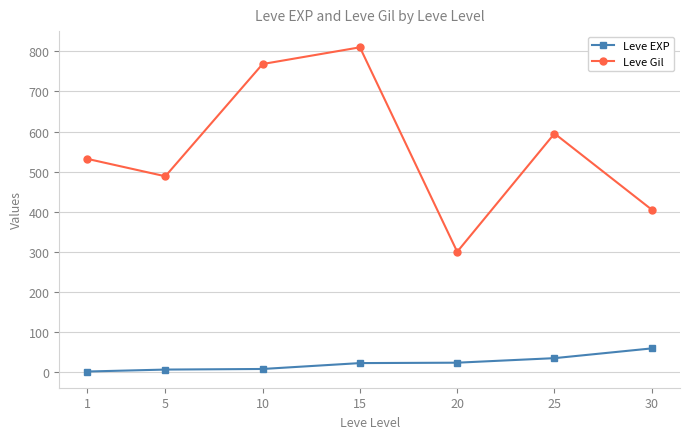

Between 1 and 5, which series saw the biggest shift?

Leve Gil